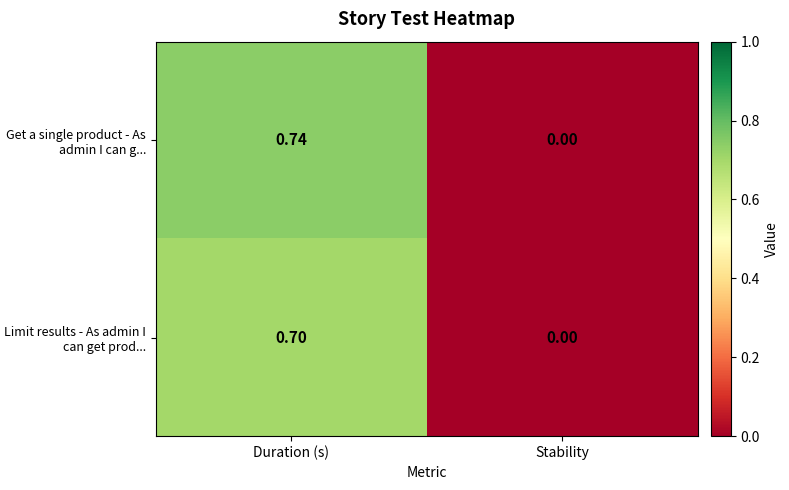

At which label does Get a single product - As admin I can g... reach its peak?

Duration (s)